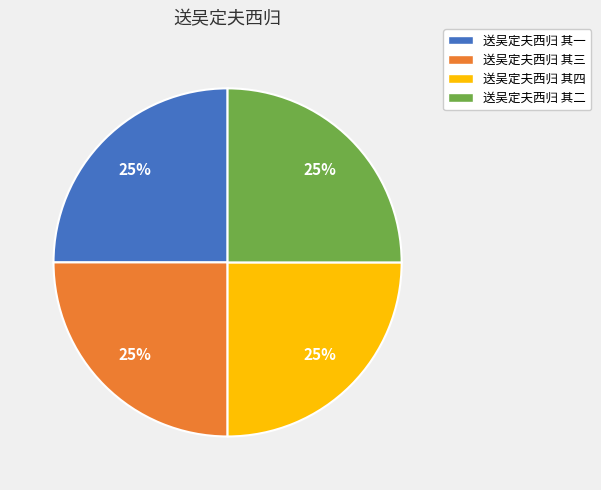

To the nearest percent, what portion does 送吴定夫西归 其一 represent?

25%